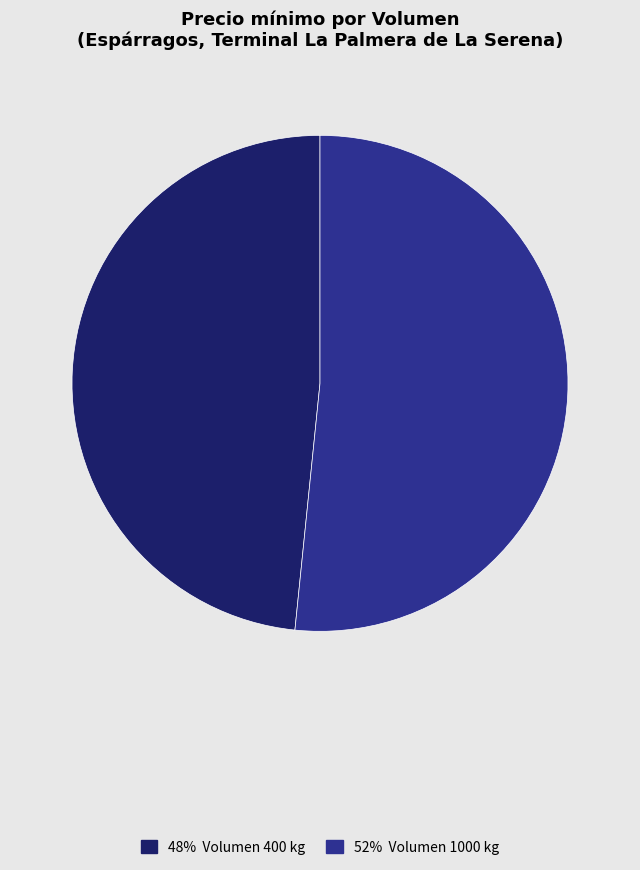

Does any single category account for the majority?

Yes